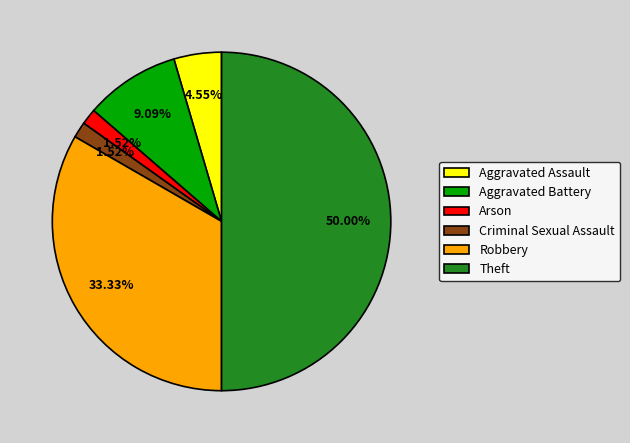

Which slice is the largest?

Theft